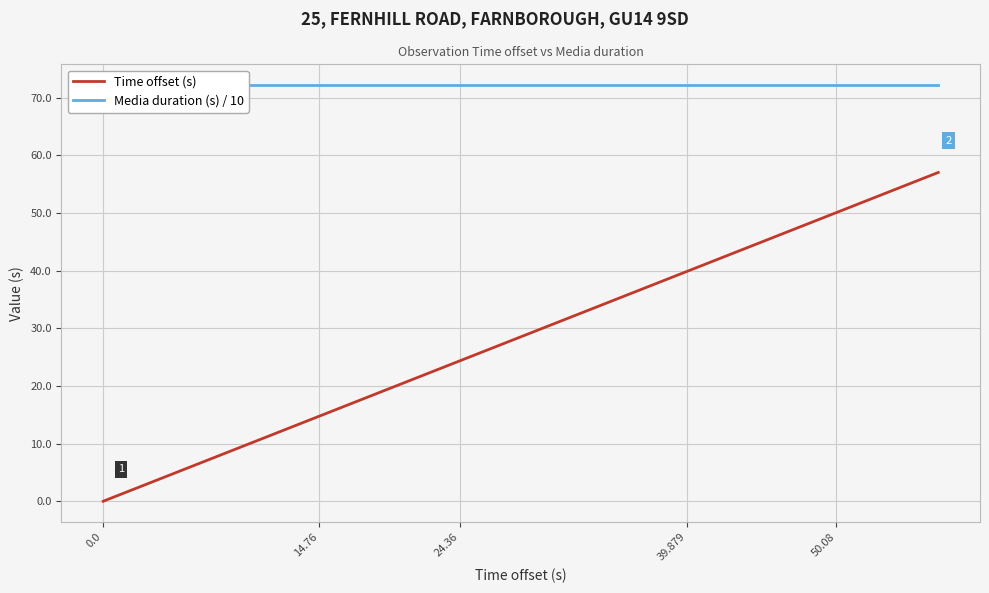

True or false: Media duration (s) / 10 has more than 2 interior local peaks.

False